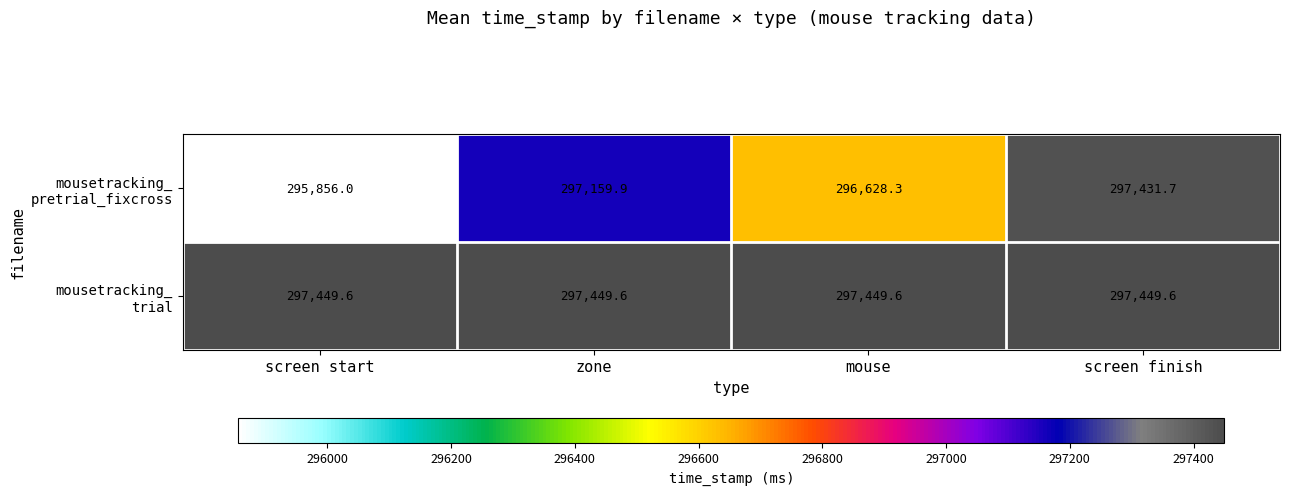

How many series are shown in this chart?

2